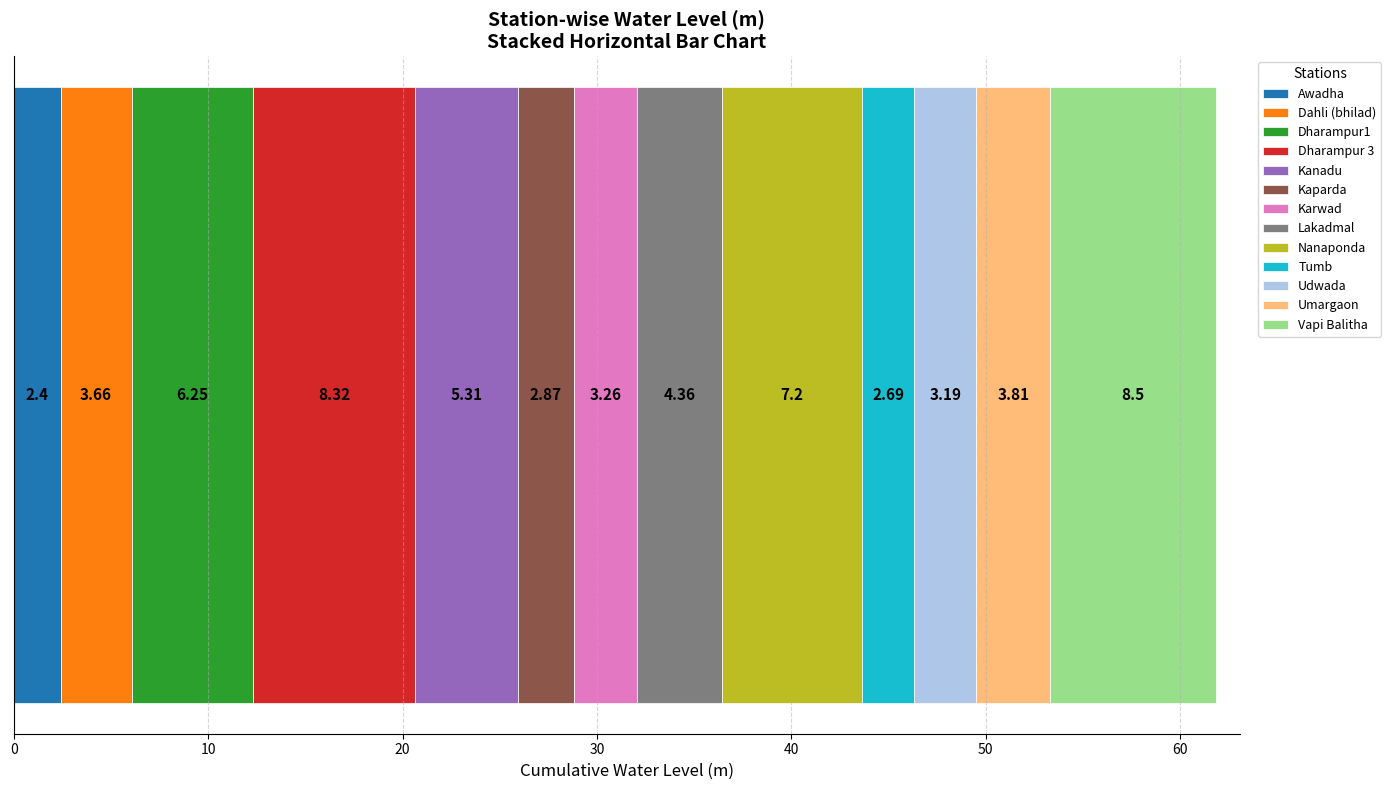

How many data points does each series have?

1